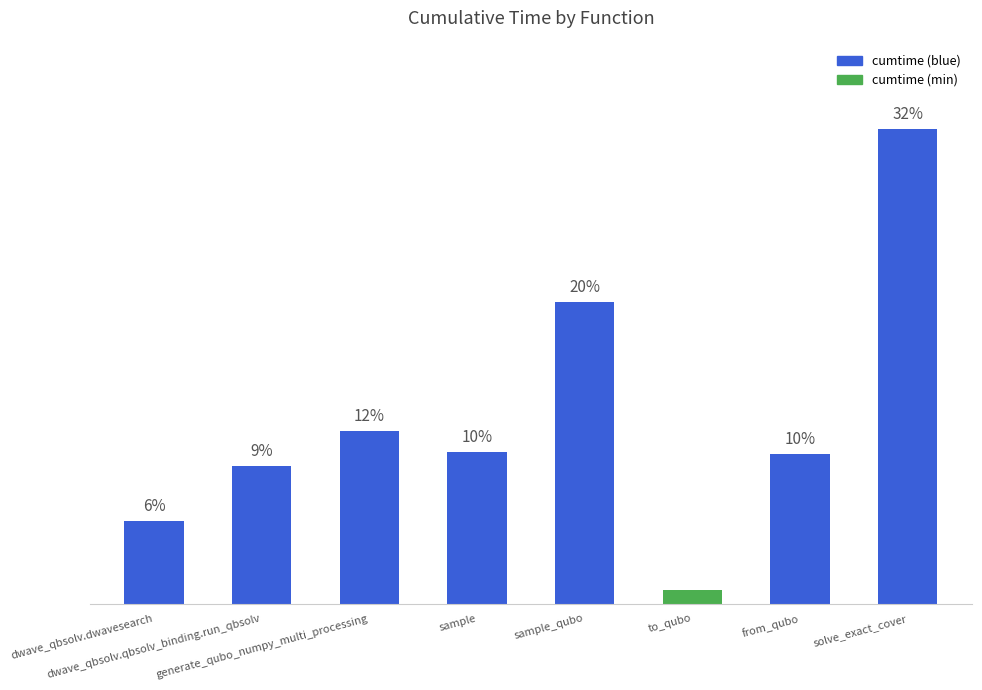

Does the chart contain any negative values?

No